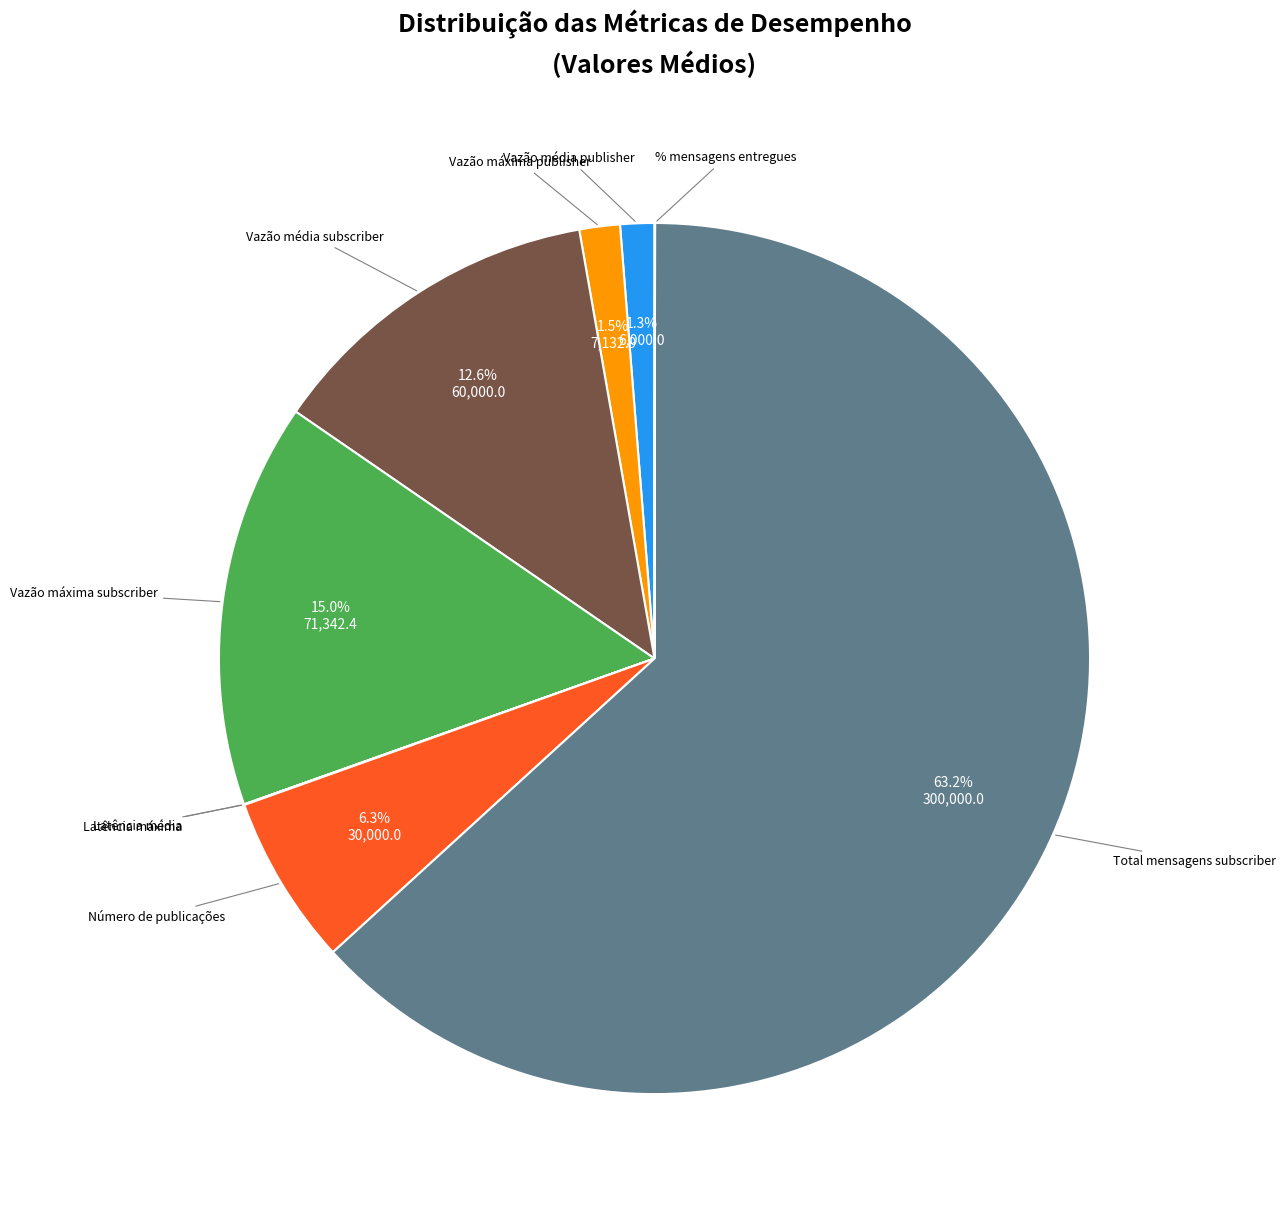

Which has a higher value, Vazão média publisher or Número de publicações?

Número de publicações